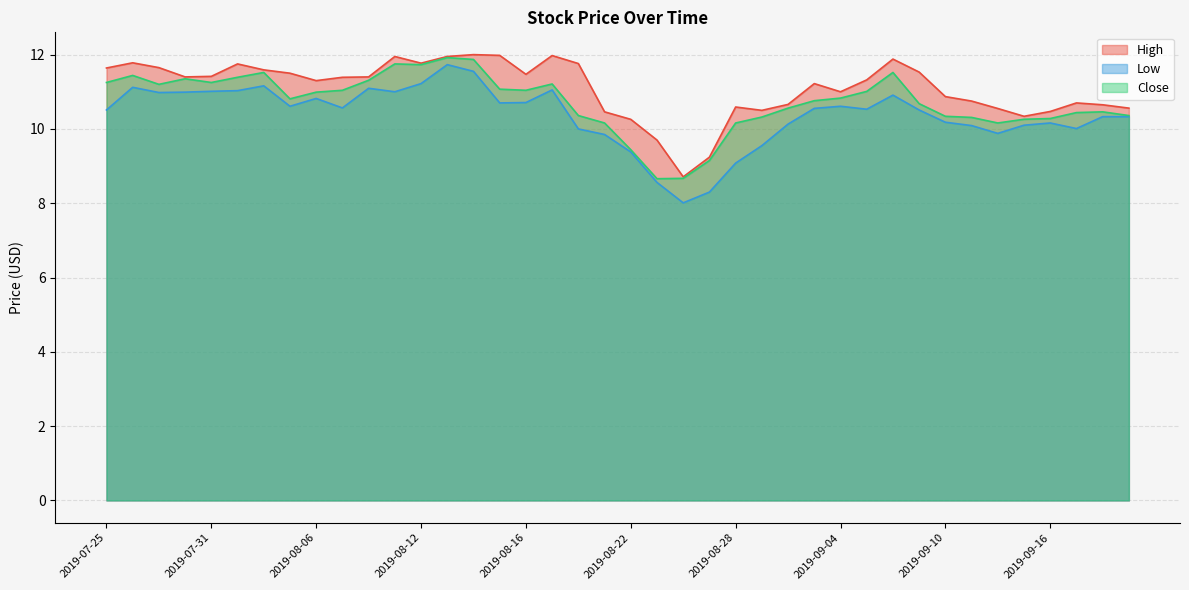

At how many categories does at least one series exceed 8?

40